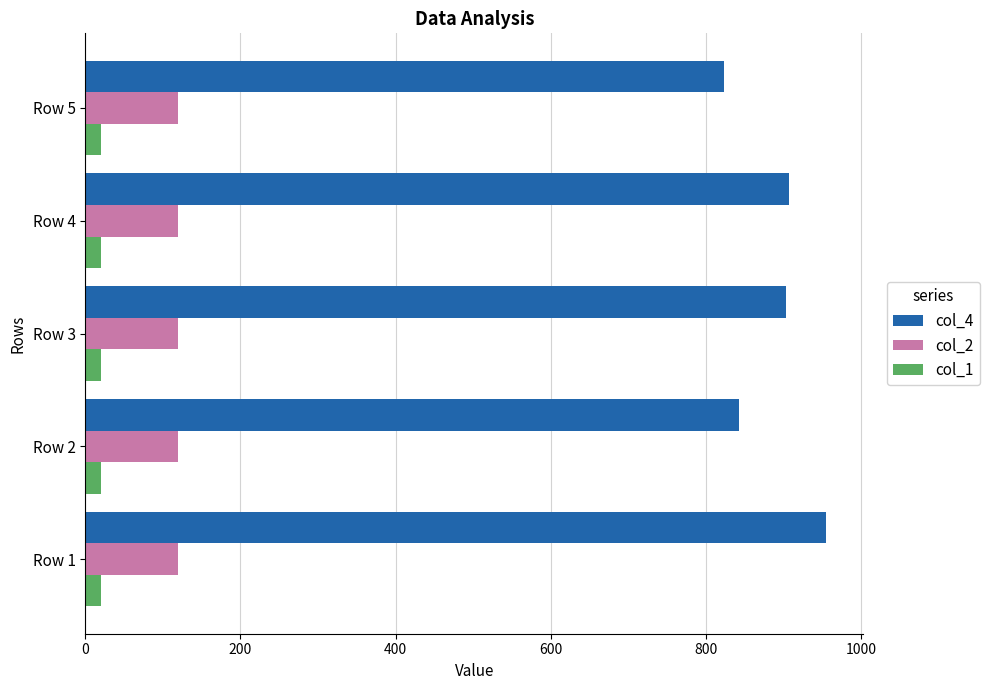

Which series has the largest total across all categories?

col_4